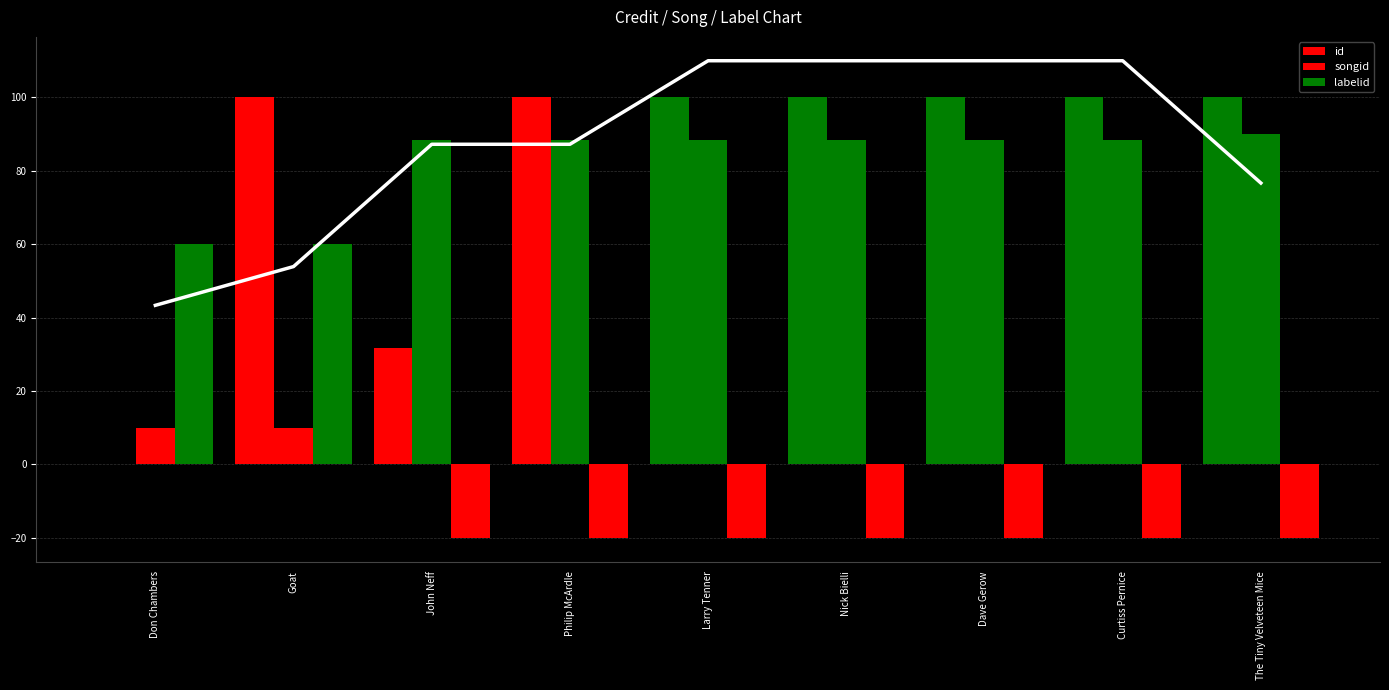

At which category does the chart reach its peak across all series?

The Tiny Velveteen Mice